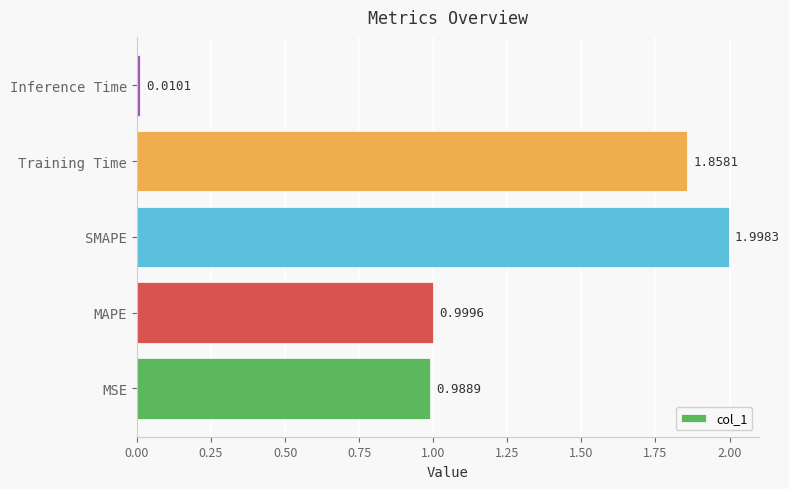

List the labels in order of value, largest first.

SMAPE, Training Time, MAPE, MSE, Inference Time